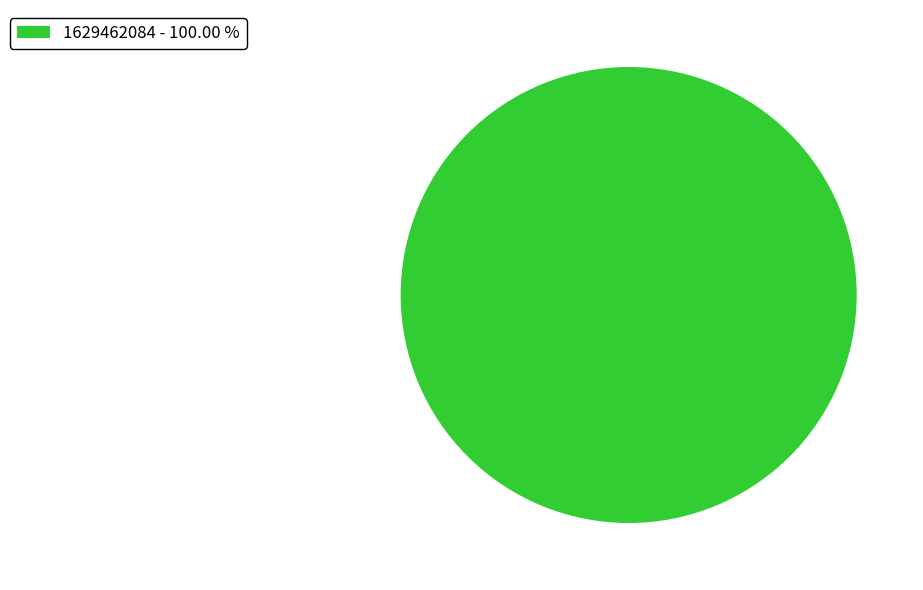

What is the majority slice?

1629462084 - 100.00 %